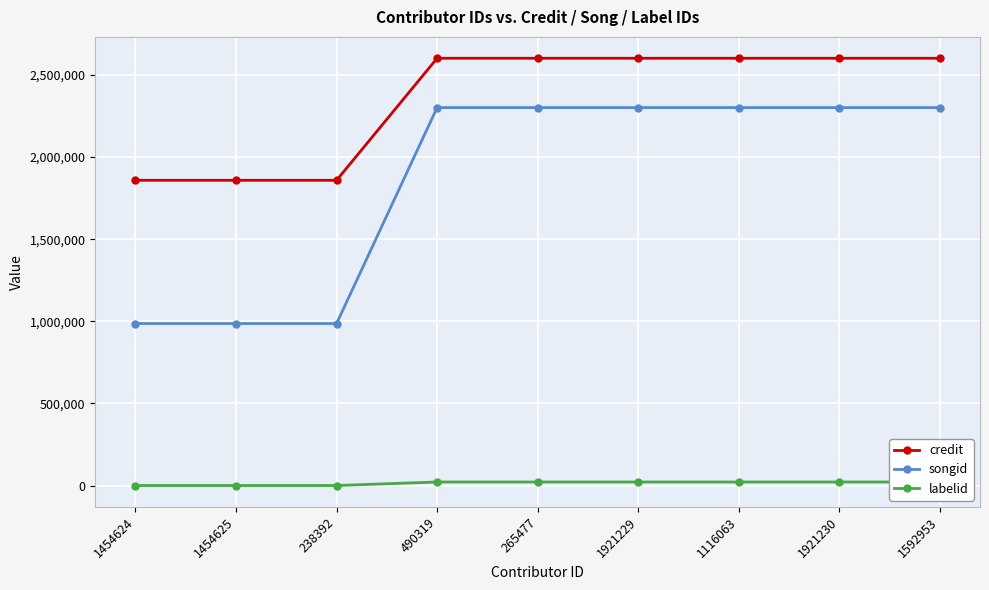

At which category does the chart reach its peak across all series?

490319